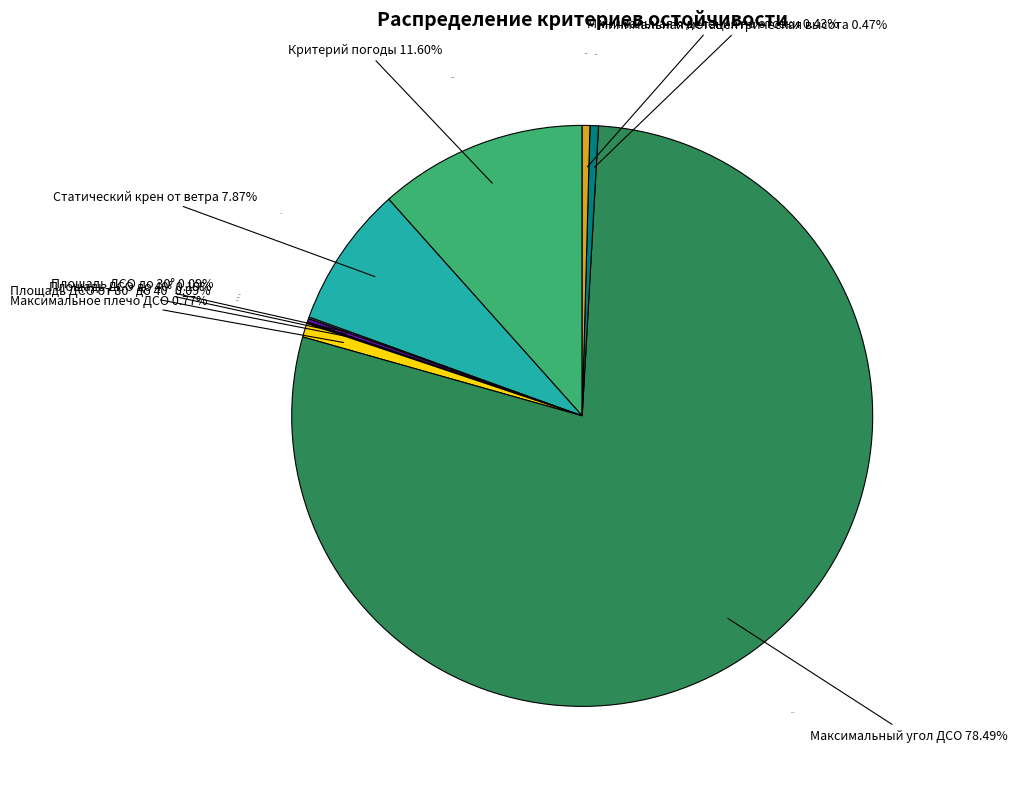

Rank the categories by value from highest to lowest.

Максимальный угол ДСО, Критерий погоды, Статический крен от ветра, Максимальное плечо ДСО, Минимальная метацентрическая высота, Минимальная h деления на отсеки, Площадь ДСО до 40°, Площадь ДСО до 30°, Площадь ДСО от 30° до 40°